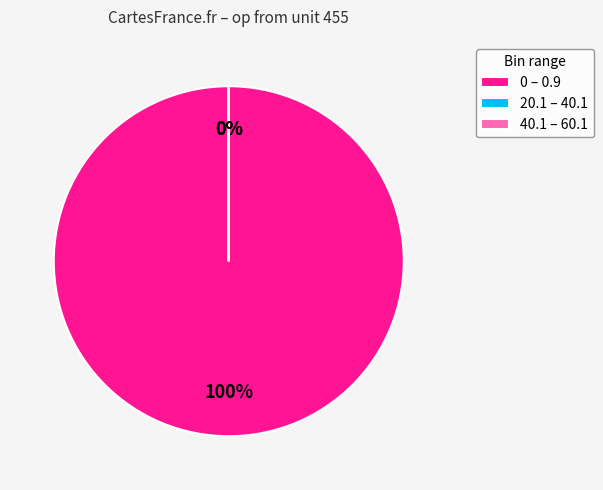

To the nearest percent, what is the difference between the largest and smallest slice percentages?

100%